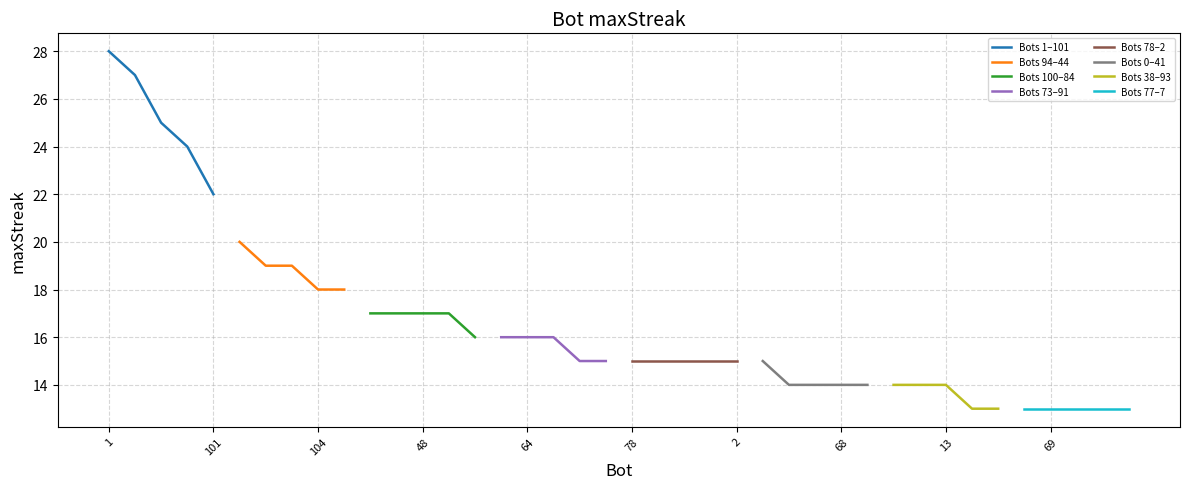

Read the value at 86.

14